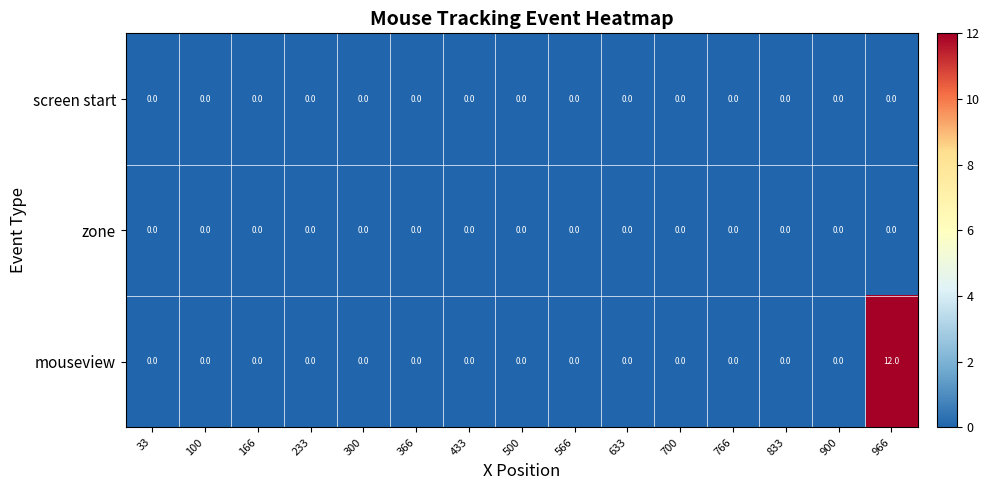

At which label does mouseview reach its peak?

966